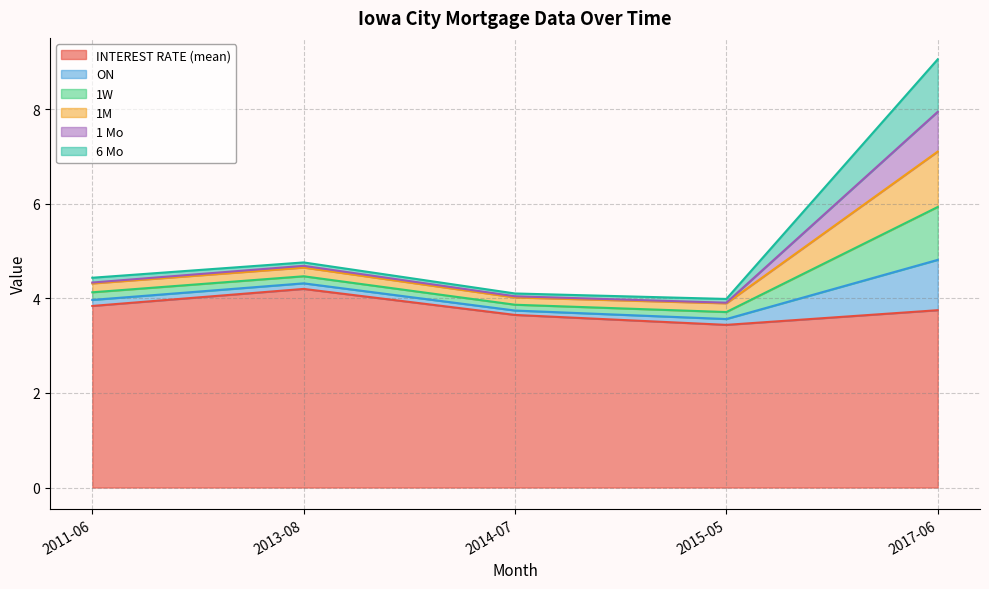

At which label does INTEREST RATE (mean) reach its peak?

2013-08